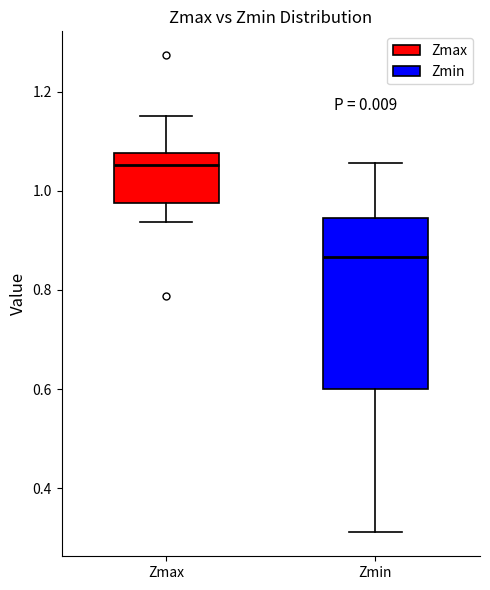

Comparing the boxes themselves (not the whiskers), which one is the tallest?

Zmin